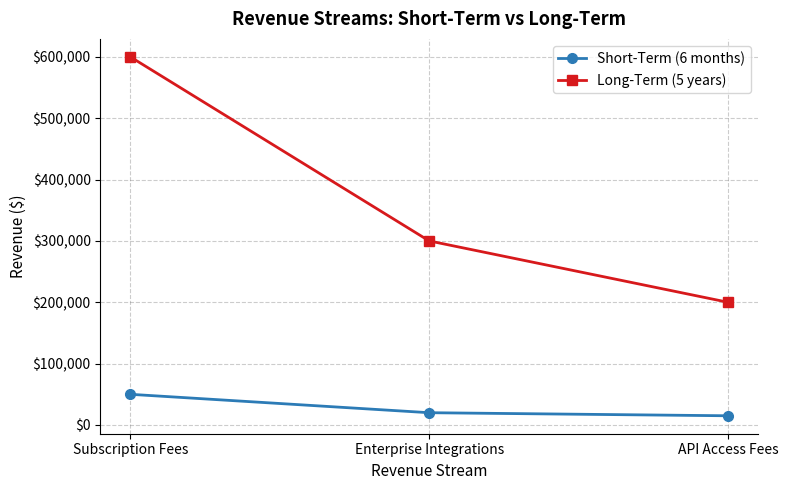

Which series has the widest spread of values?

Long-Term (5 years)